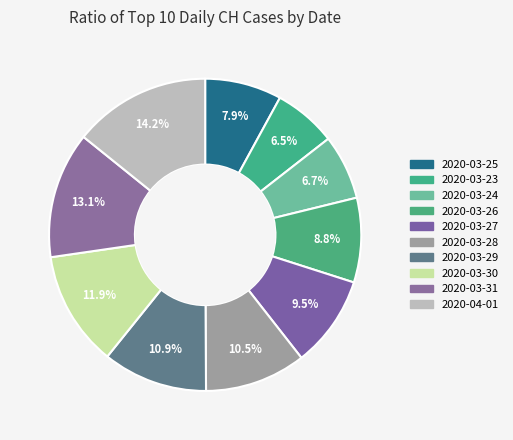

How many segments does this pie chart have?

10